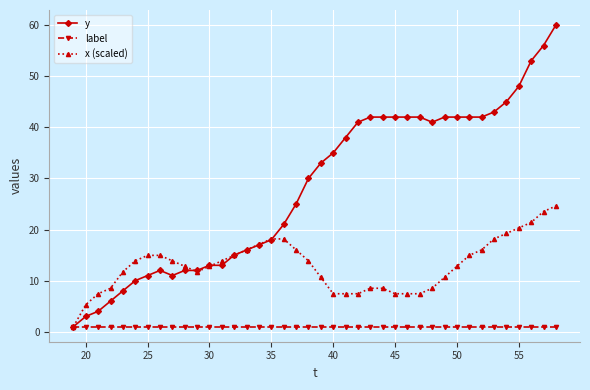

Is this an area chart (filled region under the line)?

No